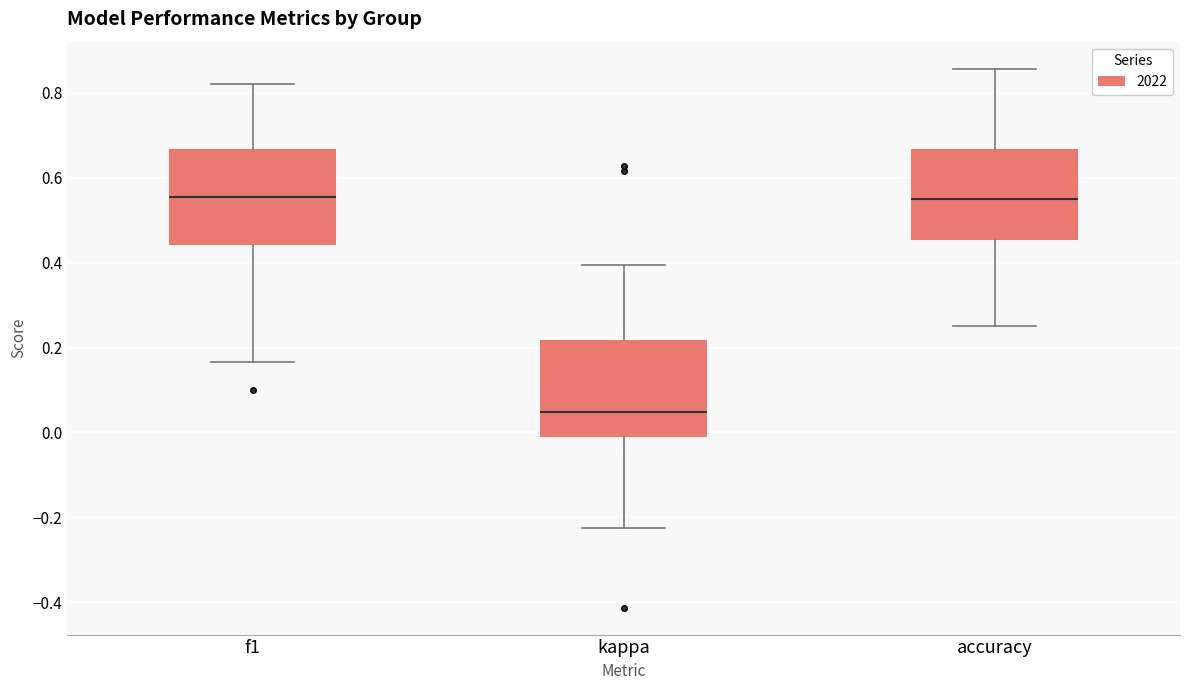

Reading left to right, read every box against the y-axis: the position of its median line, the range the box covers, and the ends of its whiskers. The values are not printed on the chart, so give them approximately, as read against the axis.

f1: median 0.56, box 0.44 to 0.66, whiskers 0.16 to 0.82
kappa: median 0.04, box -0.02 to 0.22, whiskers -0.22 to 0.40
accuracy: median 0.56, box 0.46 to 0.66, whiskers 0.26 to 0.86